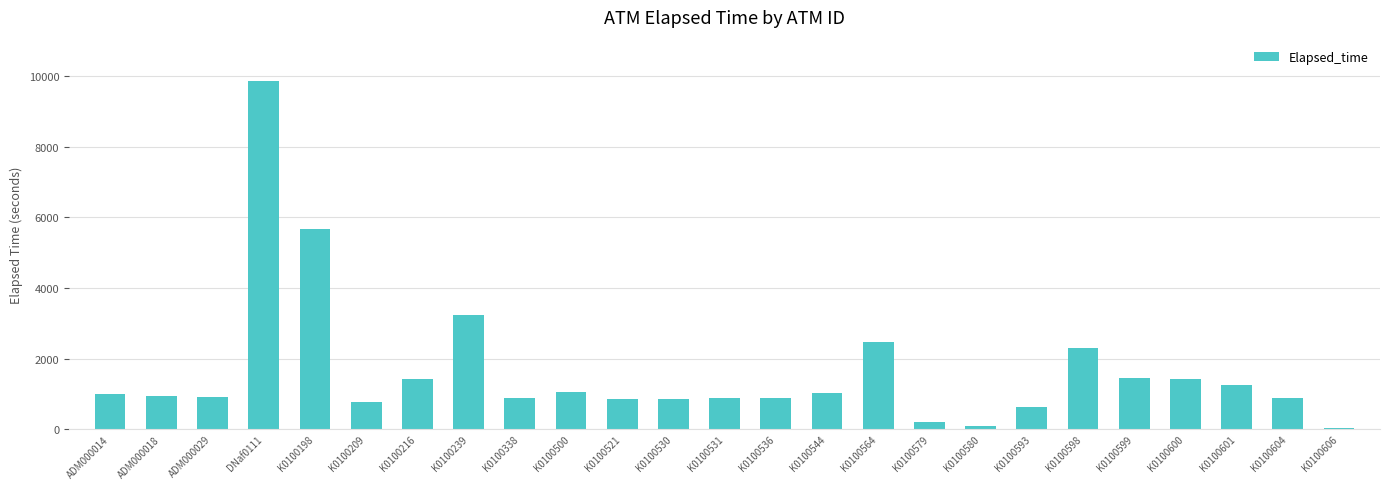

How many distinct data groups are displayed?

1